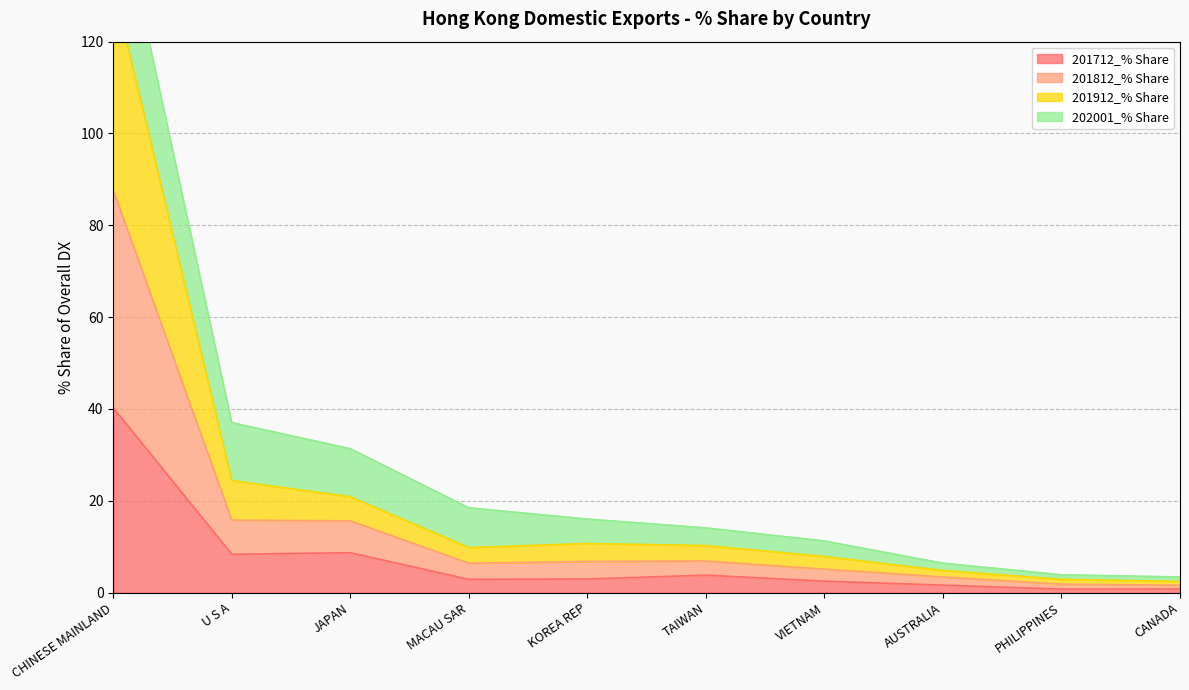

True or false: 201712_% Share has a value of 2.9 at MACAU SAR.

True